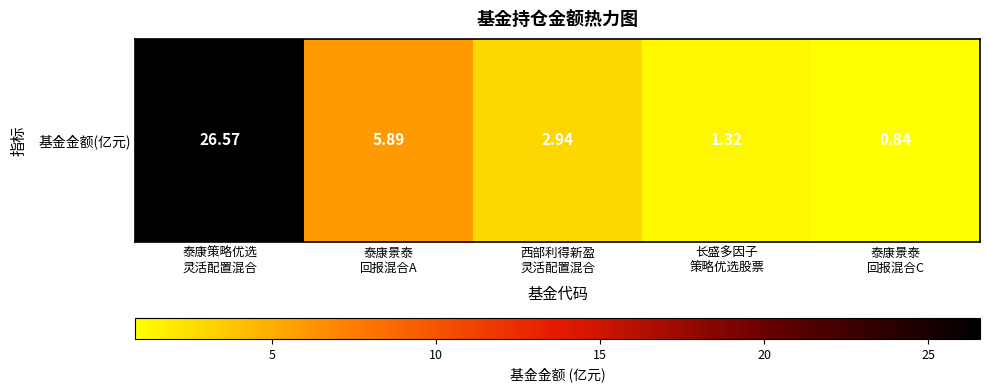

List the labels in order of value, largest first.

泰康策略优选
灵活配置混合, 泰康景泰
回报混合A, 西部利得新盈
灵活配置混合, 长盛多因子
策略优选股票, 泰康景泰
回报混合C